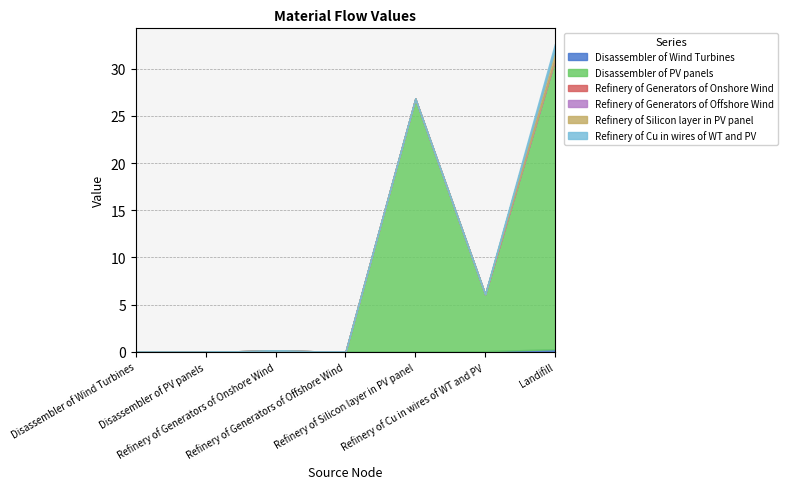

At which category does Disassembler of Wind Turbines reach its first local peak?

Refinery of Generators of Onshore Wind